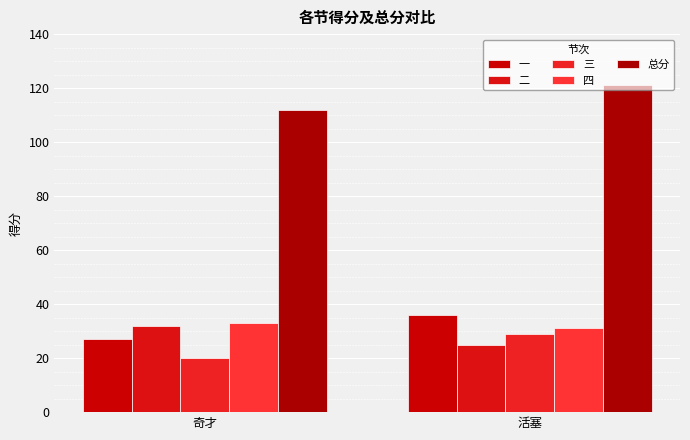

Reading right to left, list all the values displayed in this chart.

一: 36	27
二: 25	32
三: 29	20
四: 31	33
总分: 121	112